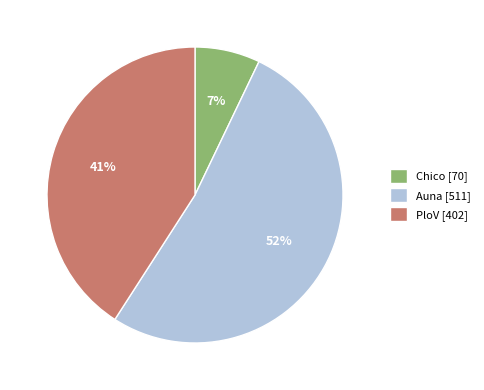

Rank the categories by value from highest to lowest.

Auna, PloV, Chico